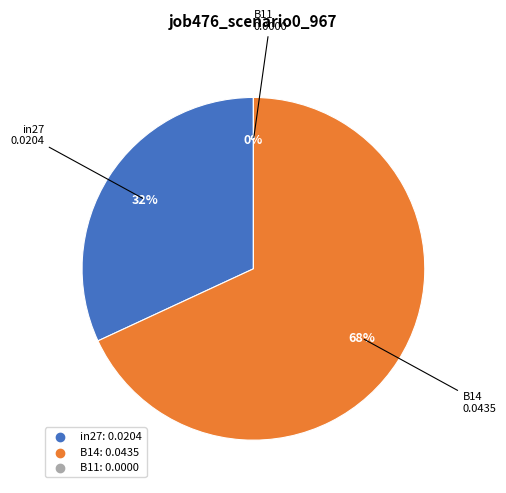

Which slice is the largest?

B14